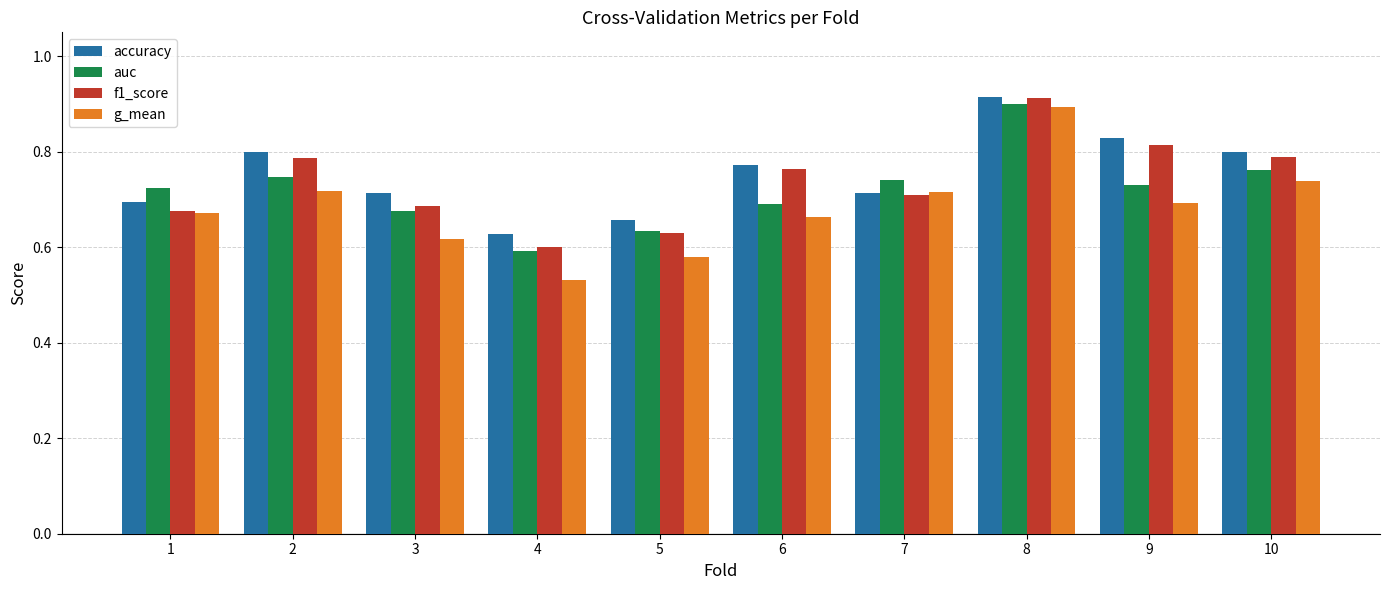

The value of accuracy at 3 is 0.2. True or false?

False